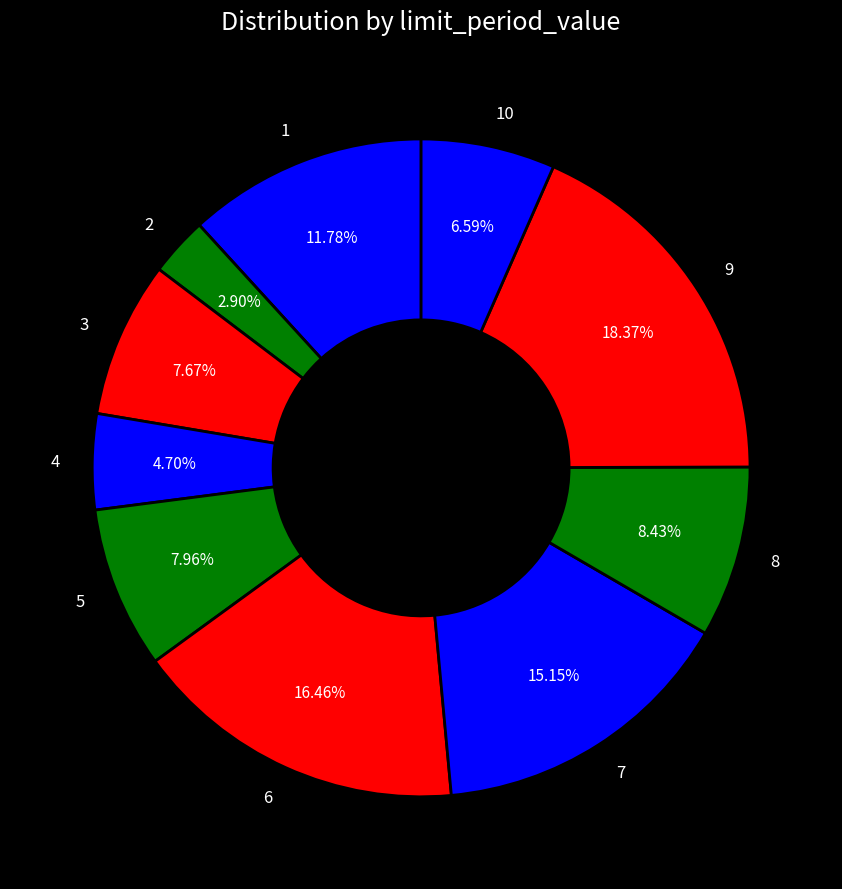

Which slice is the largest?

9